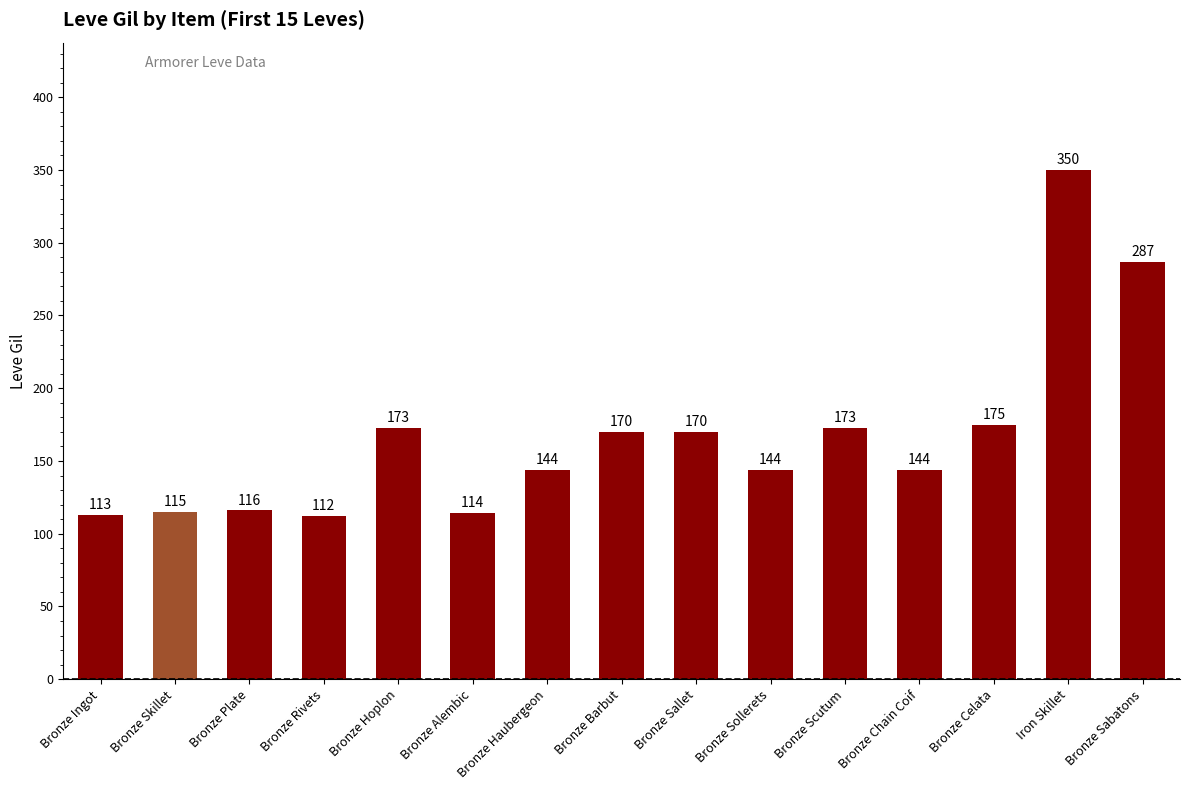

Where is the data nearest to the value 231?

Bronze Celata